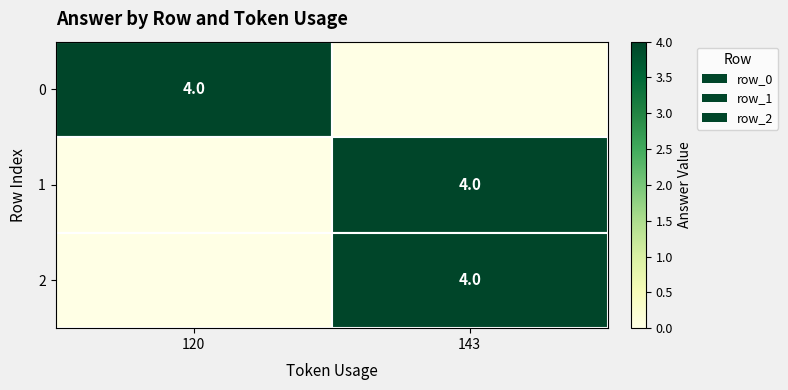

Which has a higher value, 143 or 120?

120